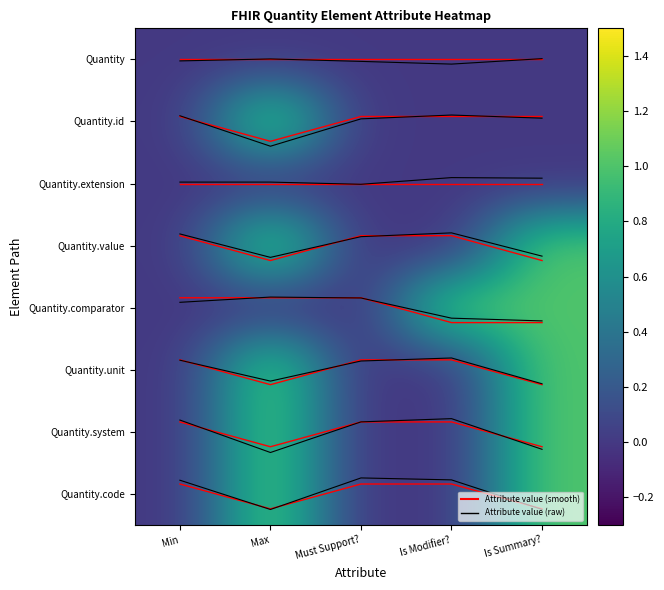

True or false: Quantity.system has a value of 6.3 at Min.

True